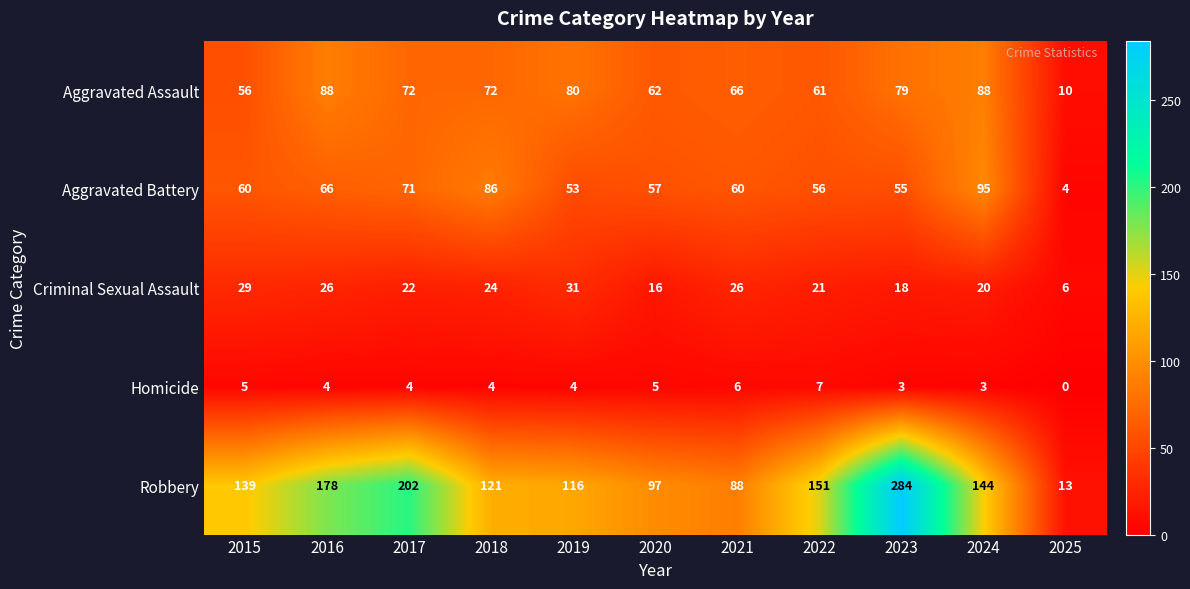

How many values in Homicide are above zero?

10